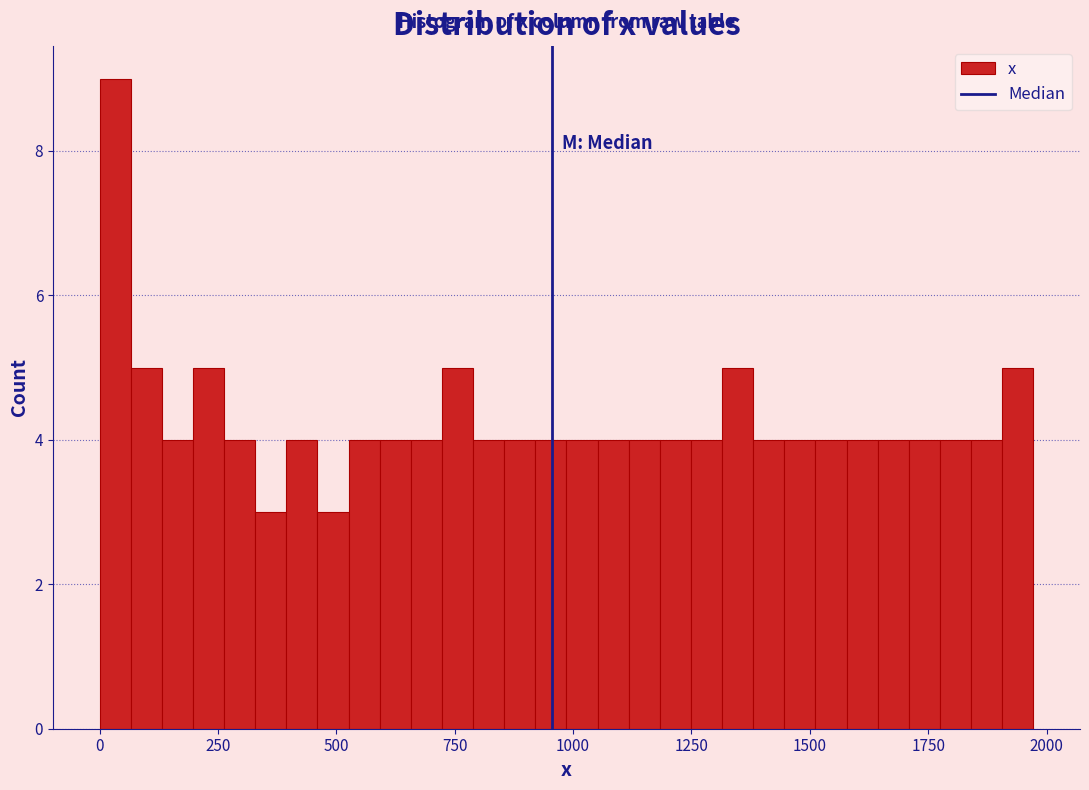

Read against the x-axis, roughly where is the centre of the tallest bar?

50